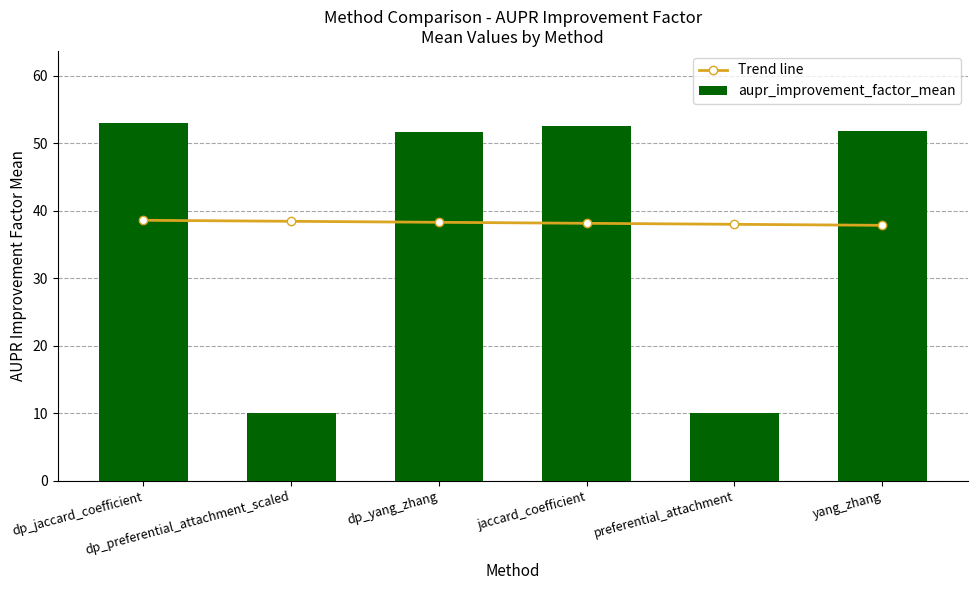

What is the difference between the second highest and minimum values in the aupr_improvement_factor_mean series?

42.7